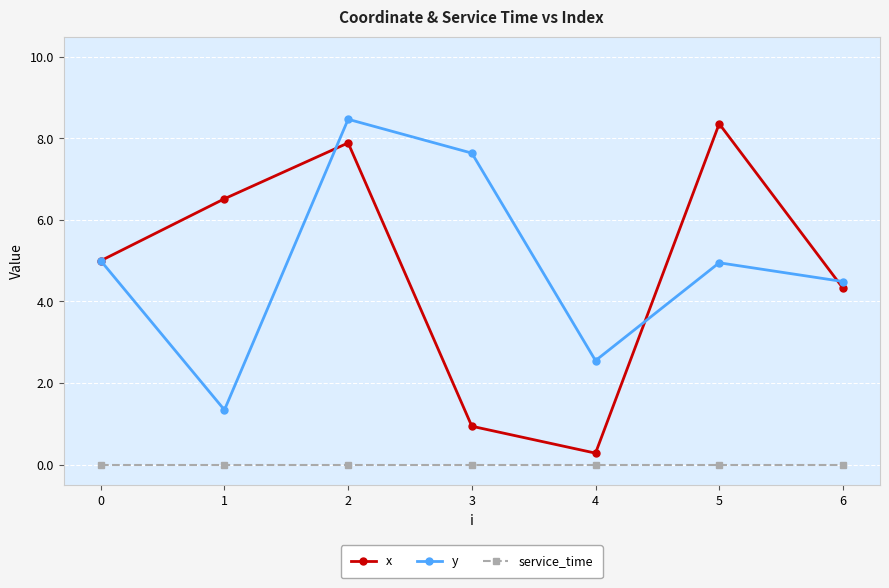

True or false: service_time and y intersect in this chart.

False